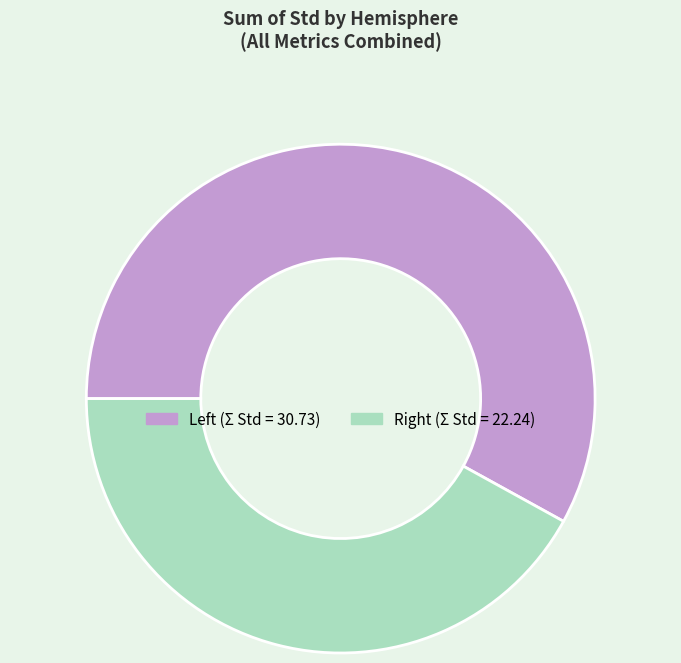

What is the largest slice in the pie chart?

Left